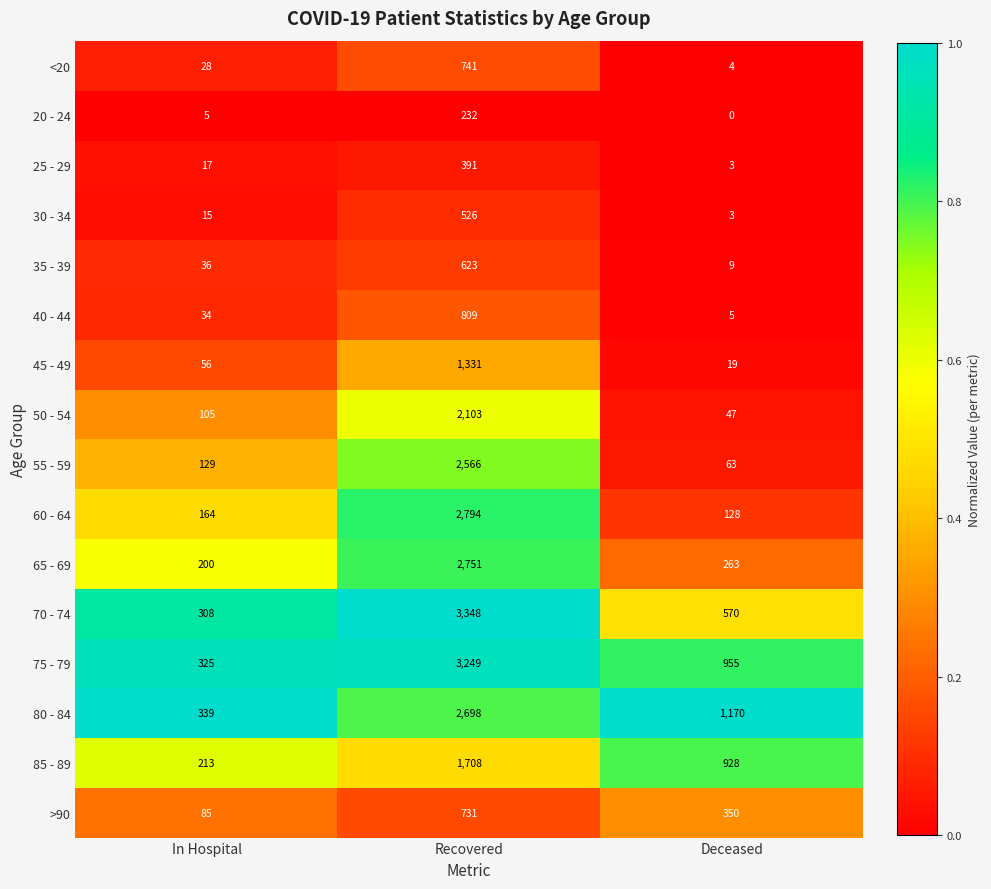

What is the difference between the maximum and minimum values in the 55 - 59 series?

2503